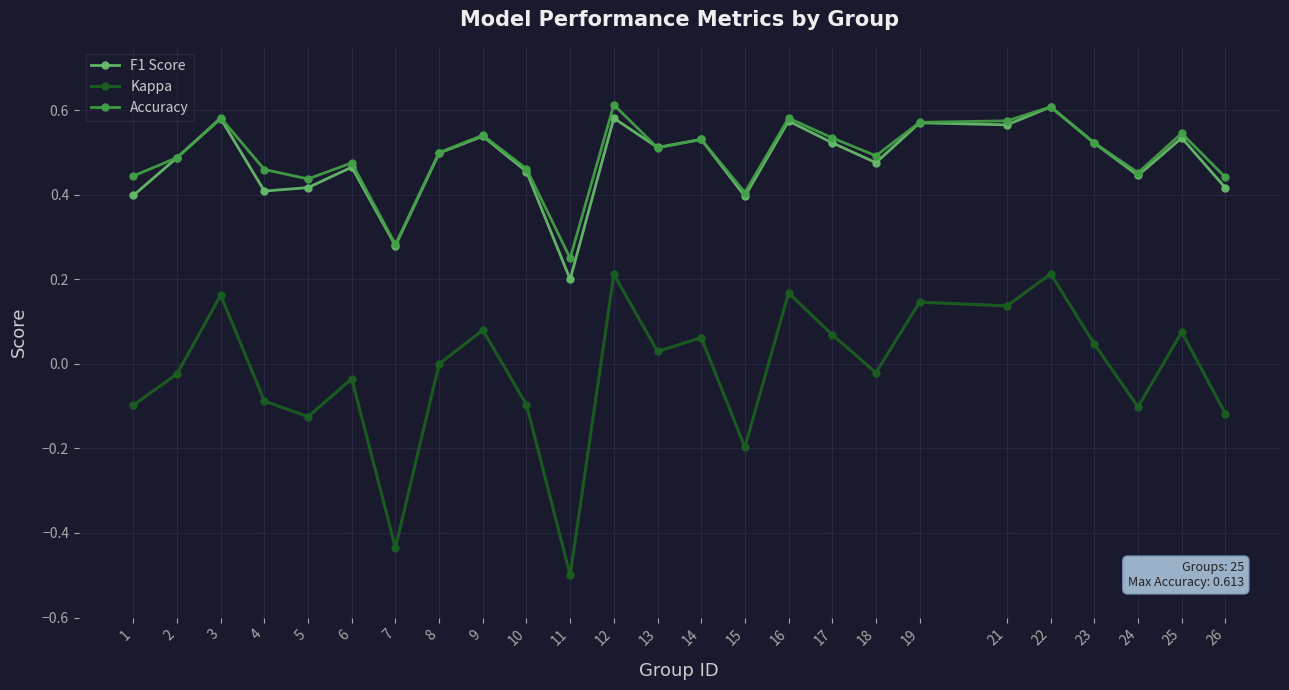

At which label does Kappa reach its minimum?

11